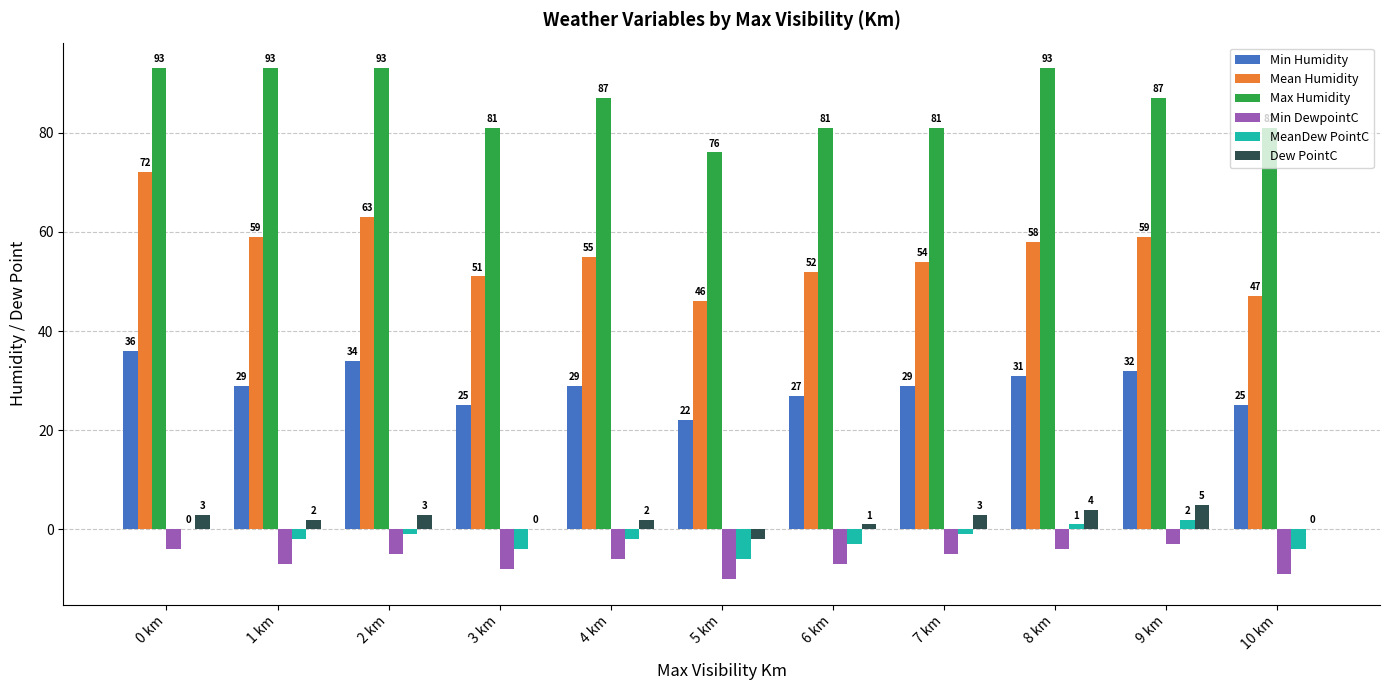

Is the value of Mean Humidity at 7 km greater than the value of MeanDew PointC at 8 km?

Yes